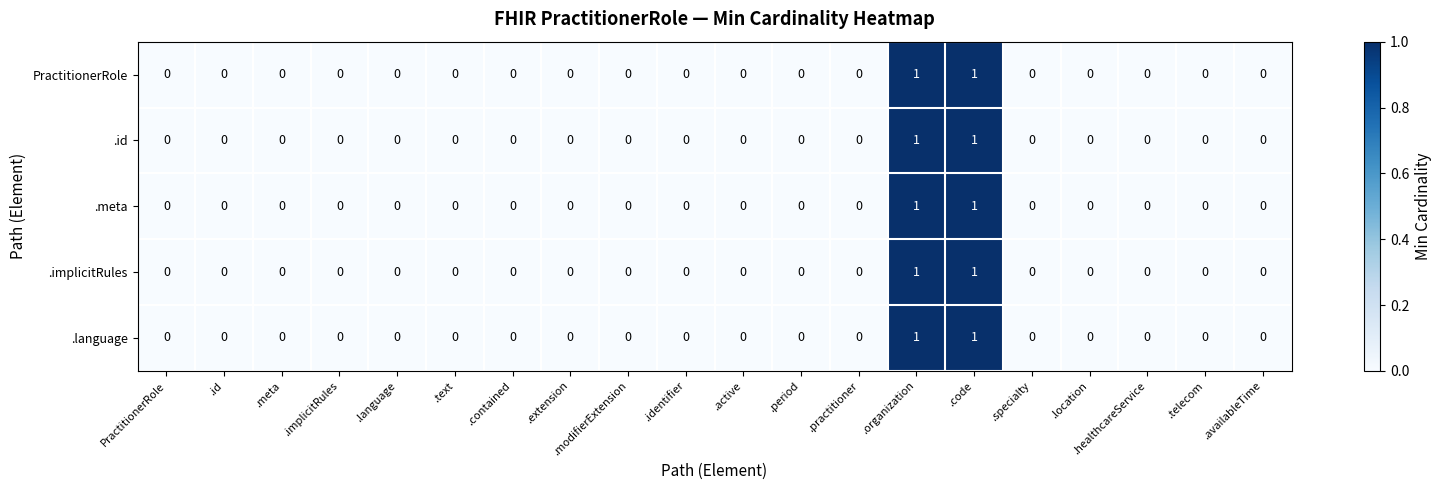

Is it true that .language equals 0 at .text?

True